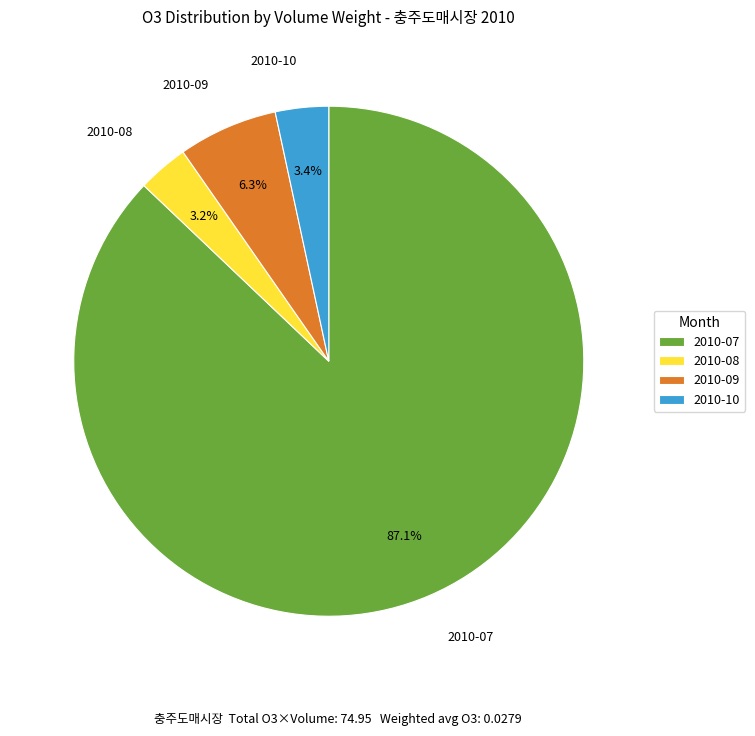

Which has a higher value, 2010-10 or 2010-07?

2010-07